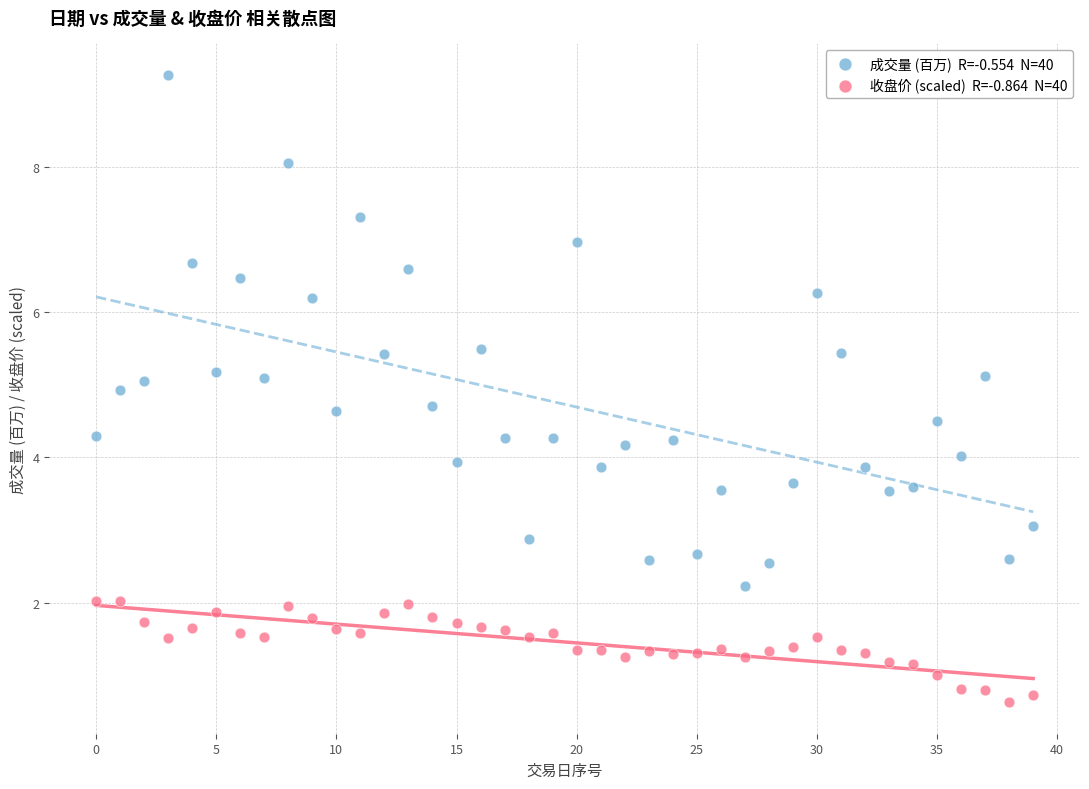

Across all data points, what is the range of Y values (max minus min)?

8.6